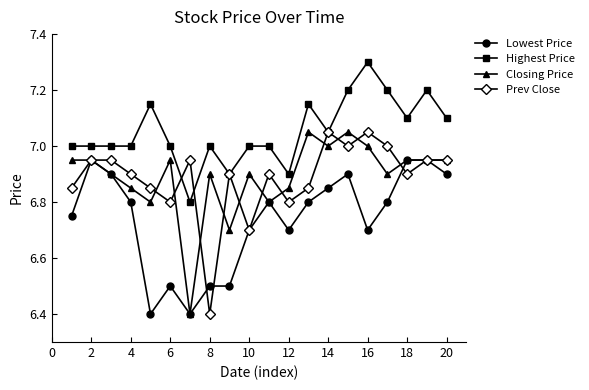

What is the value of the Lowest Price point at the 12th from the left?

6.7